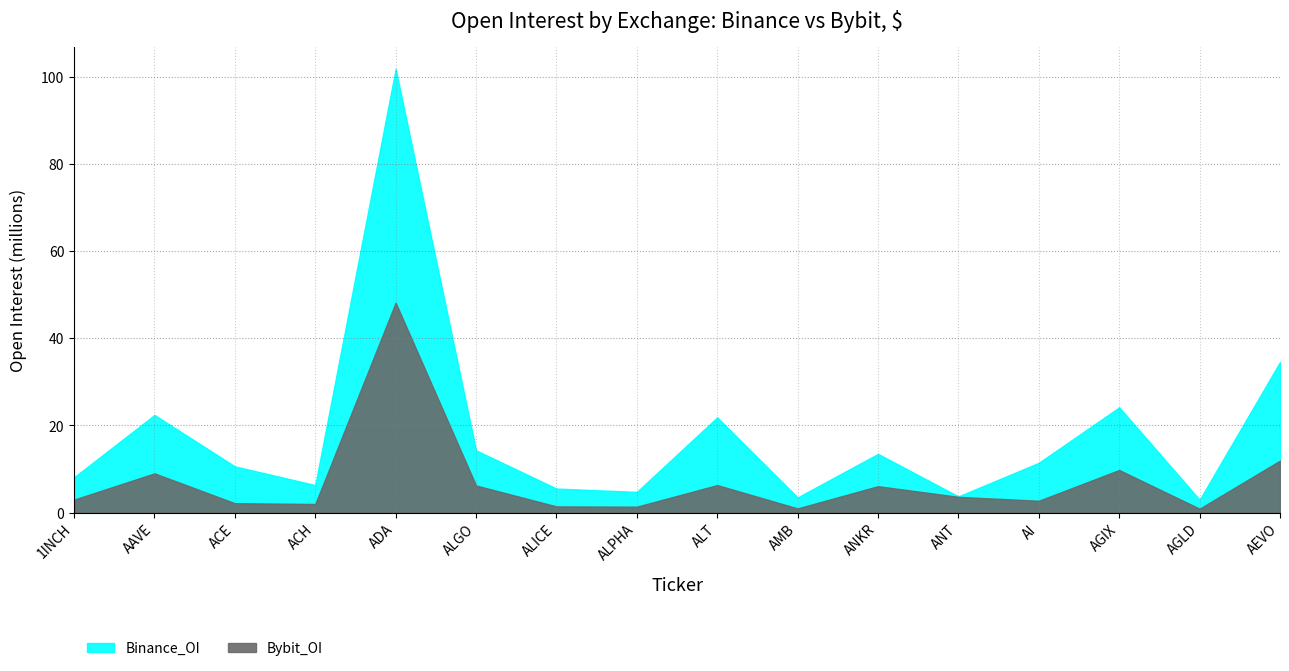

How many values in the Bybit_OI series exceed 3594953?

7